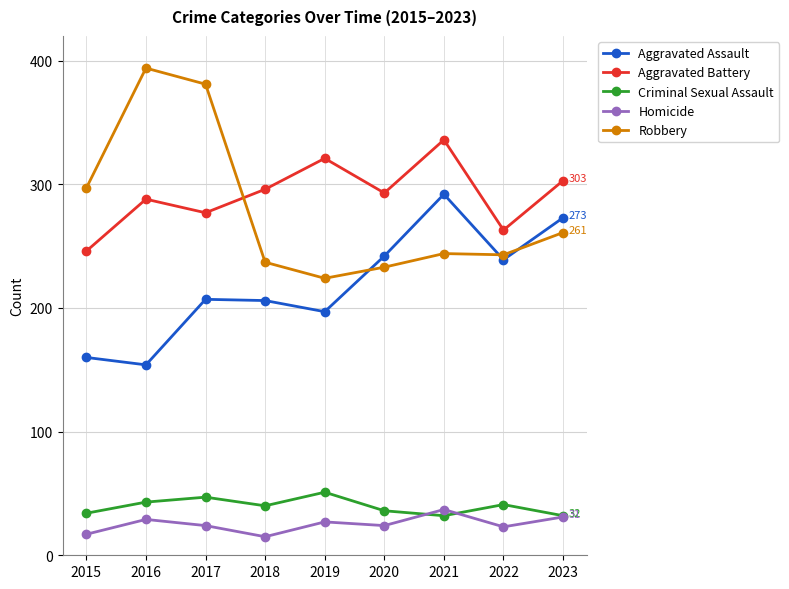

At which label does Aggravated Battery first exceed 293?

2018